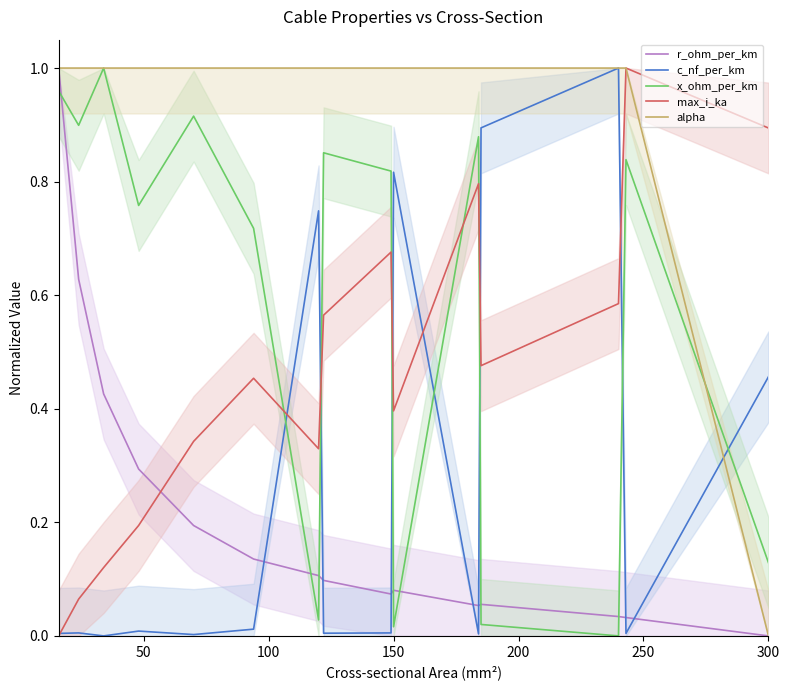

How many lines are shown in the chart?

5